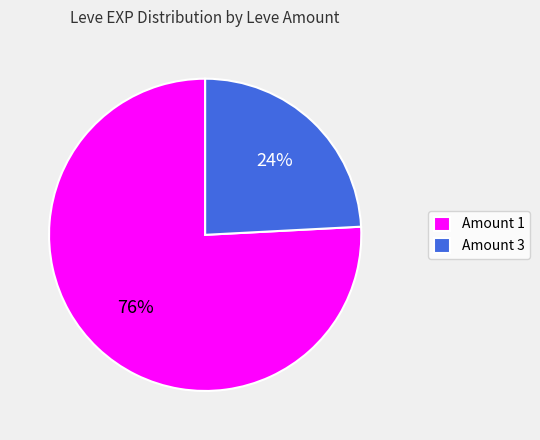

Is it true that Amount 3 is 17% of the pie?

False